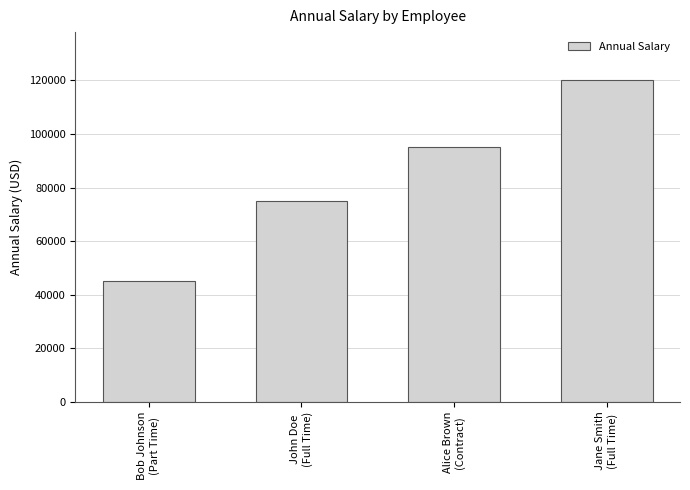

True or false: the data shows 120000 at Jane Smith
(Full Time).

True